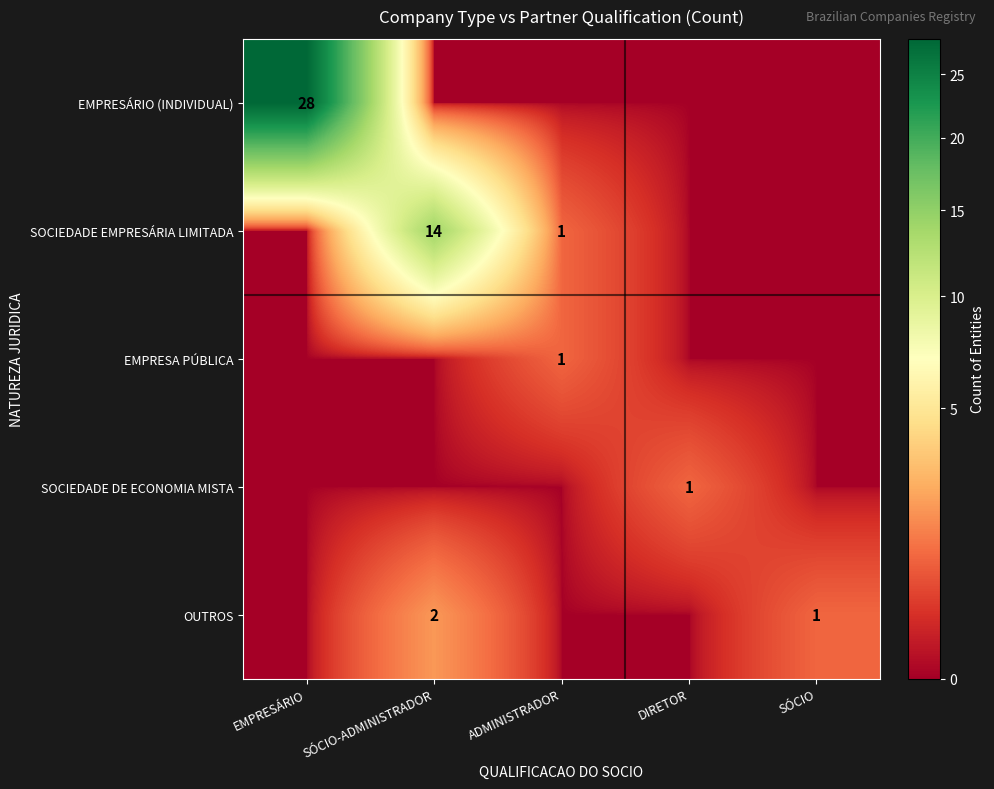

Is it true that OUTROS equals 1 at EMPRESÁRIO?

False